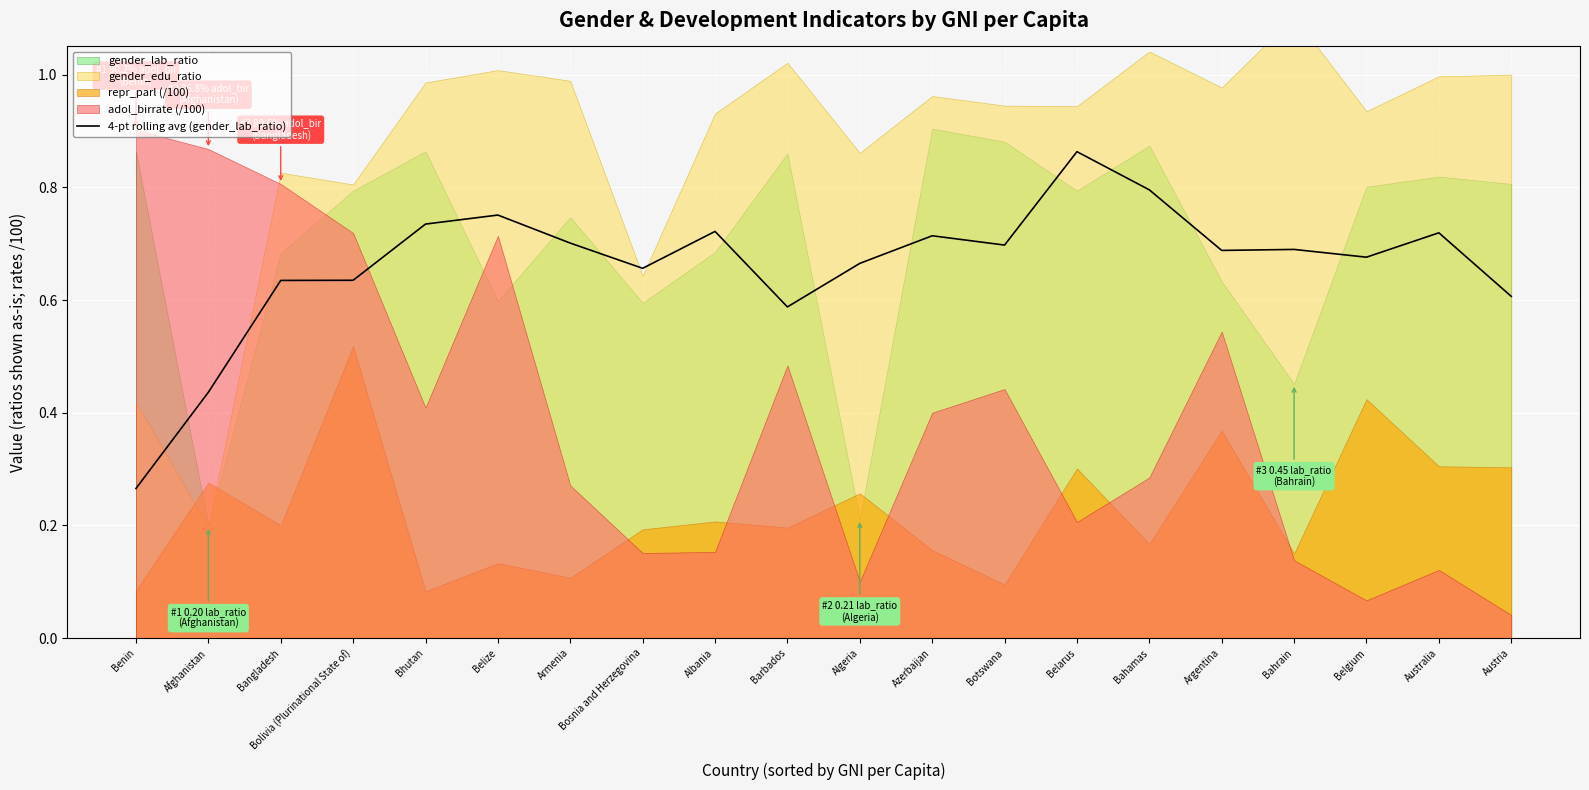

Is it true that the value at Azerbaijan is 0.7?

True